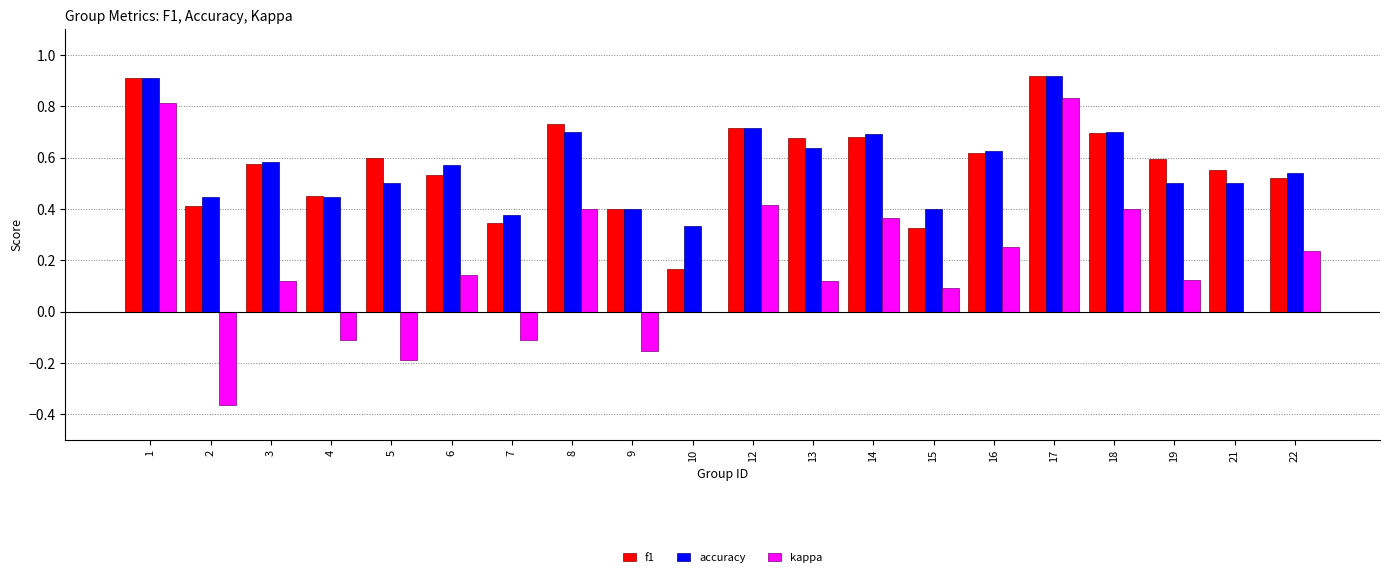

Is the value of f1 at 13 greater than the value of accuracy at 4?

Yes